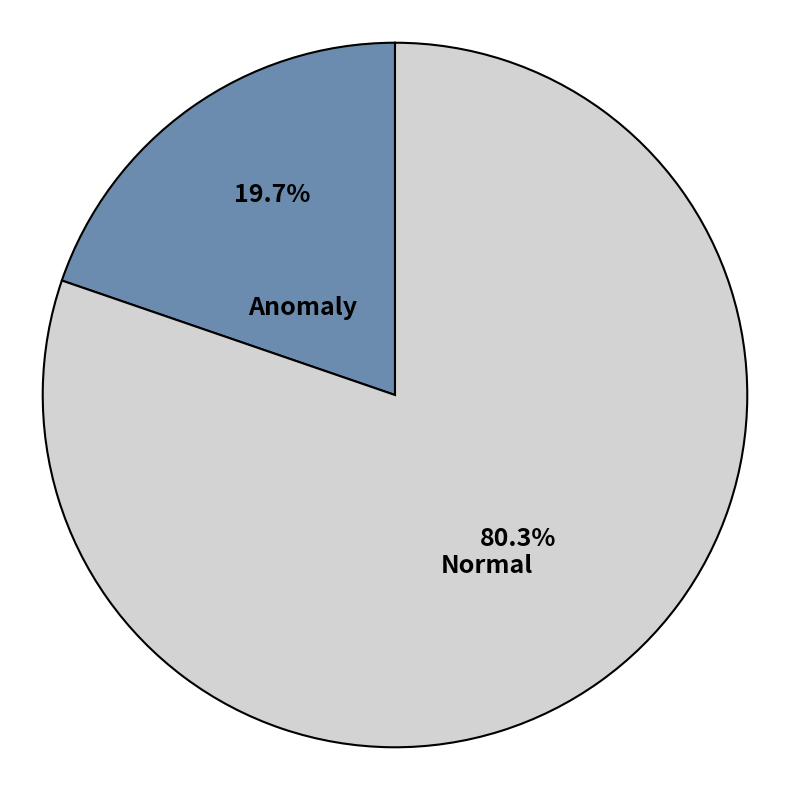

The Anomaly slice represents 9% of the pie. True or false?

False